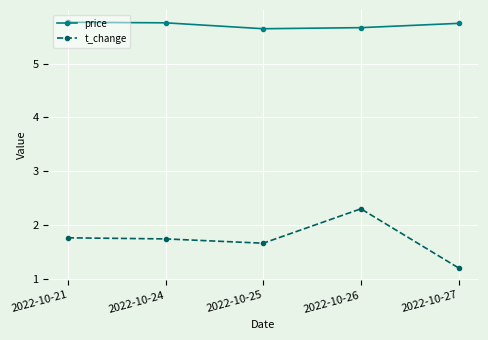

Read the price value at 2022-10-27.

5.8